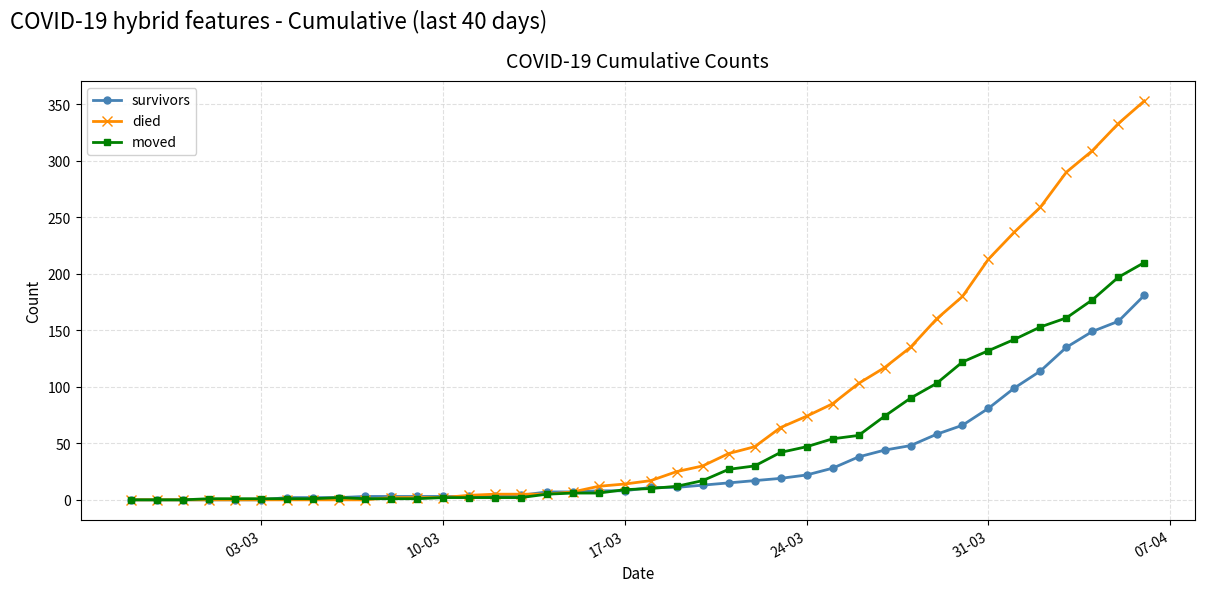

Which series has the largest total across all categories?

died